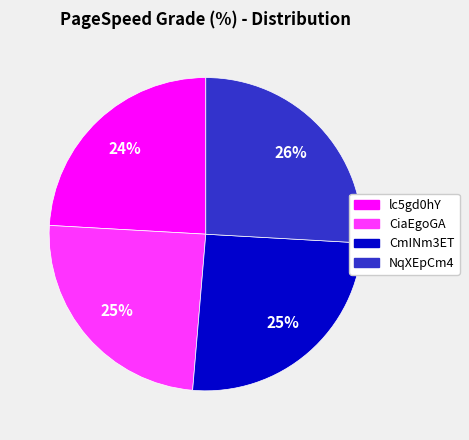

Is there any slice that represents more than half of the pie?

No